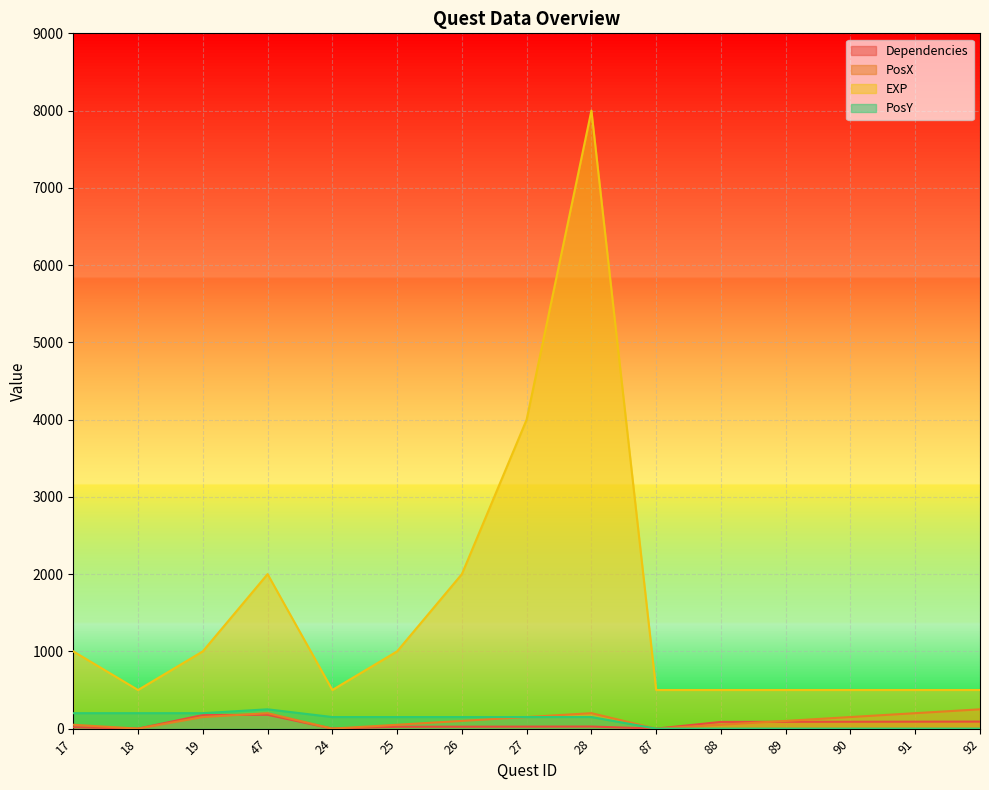

What is the average value of the PosX series?

110